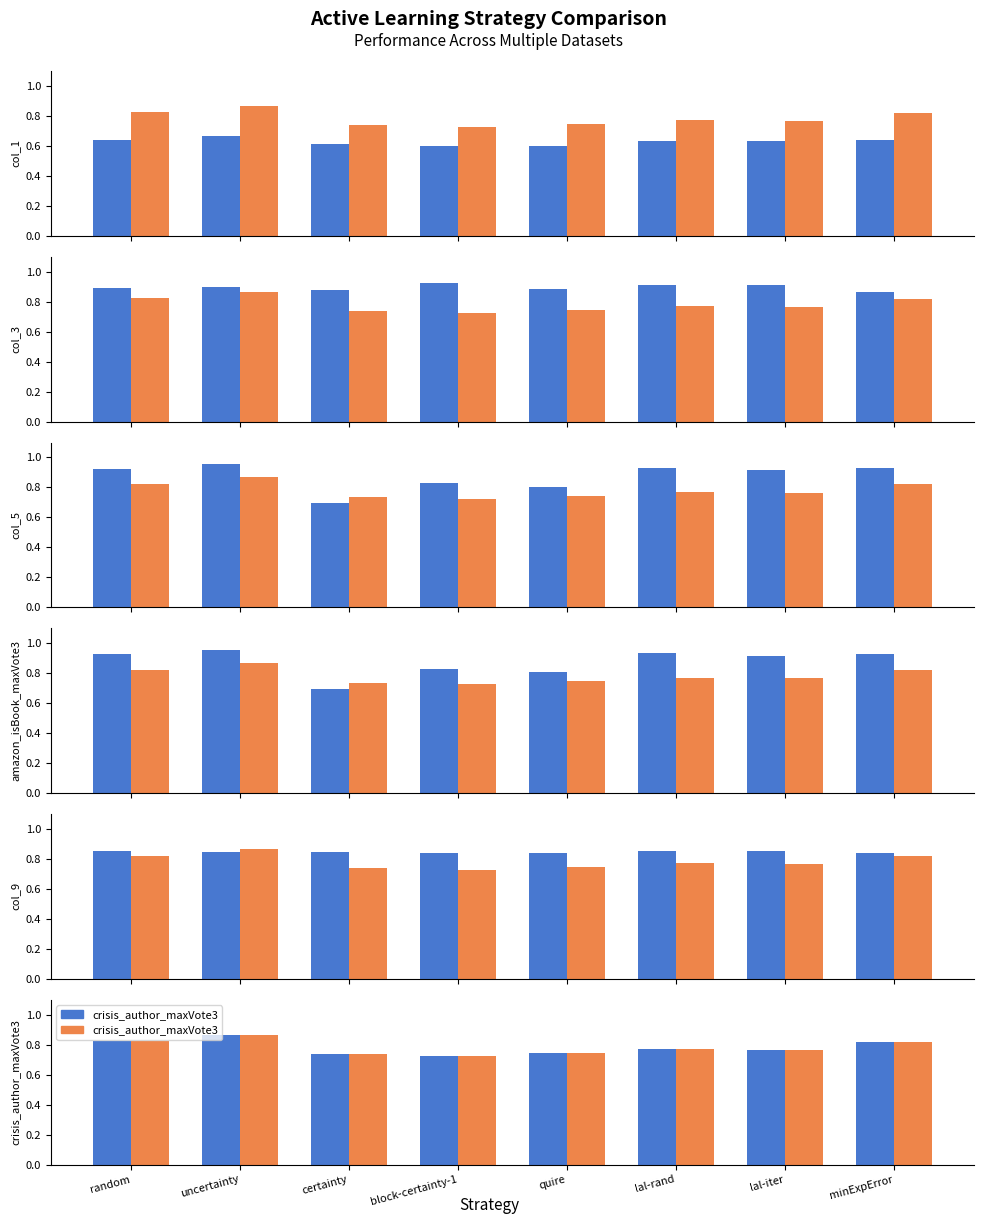

Is the value of amazon_isBook_maxVote3 at quire greater than the value of col_1 at lal-rand?

Yes